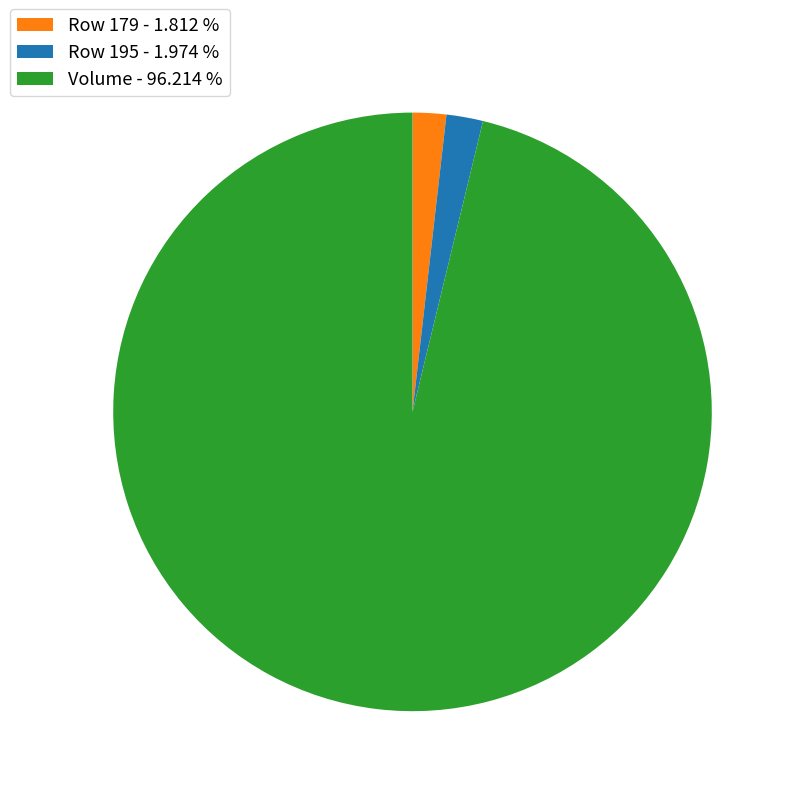

Does any single category account for the majority?

Yes